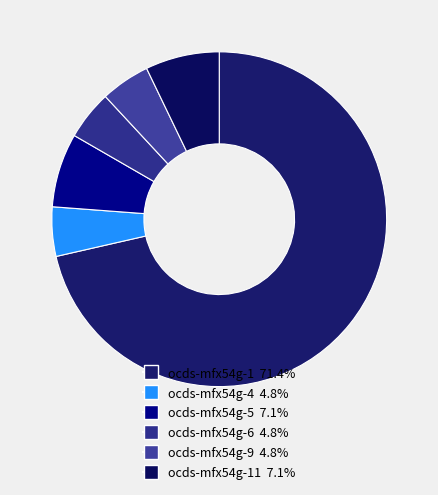

How many segments does this pie chart have?

6